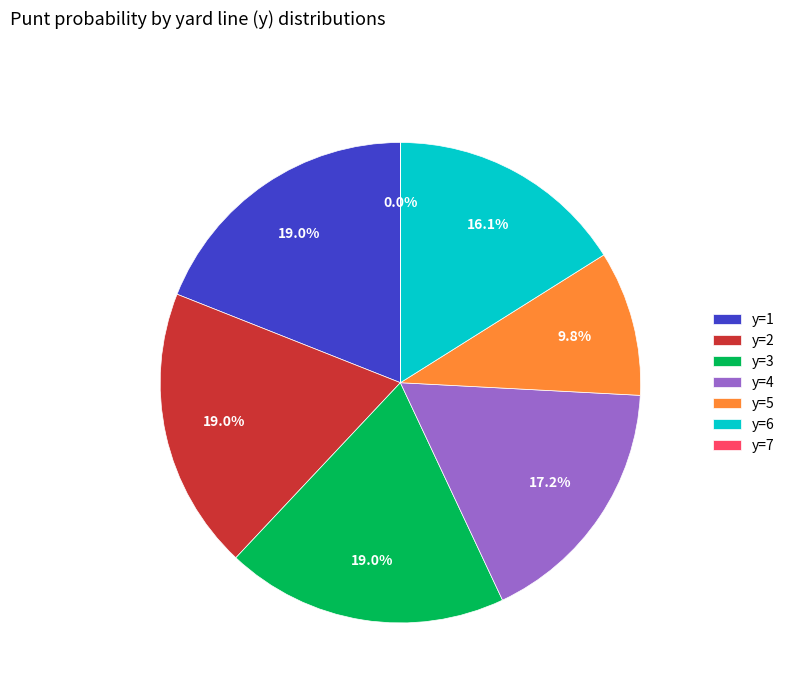

Is the sum of y=5 and y=1 greater than half?

No